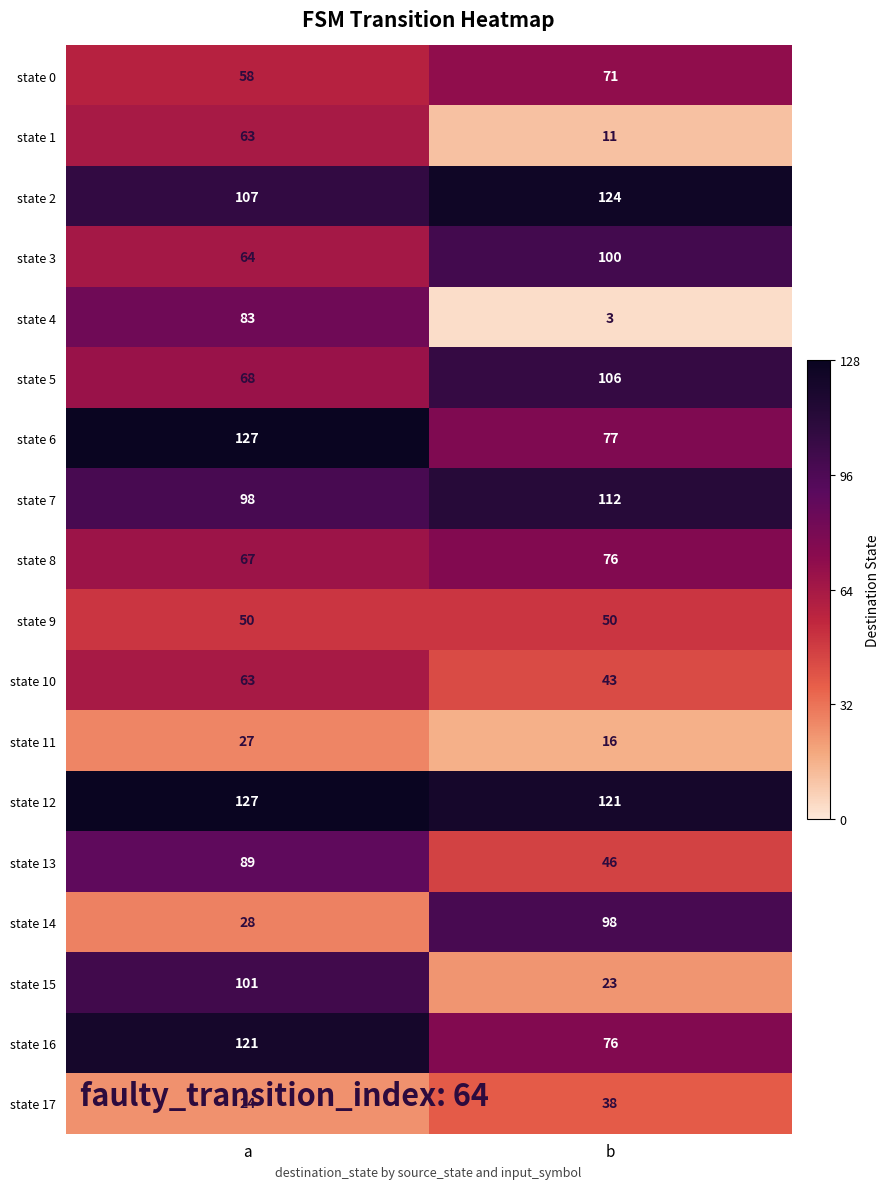

Is it true that state 17 equals 22 at b?

False